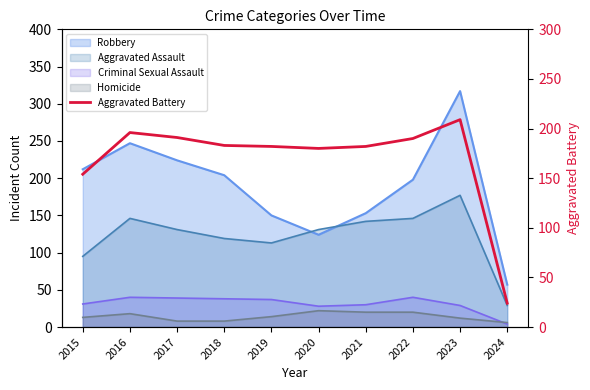

What is the difference between the maximum and minimum values?

185